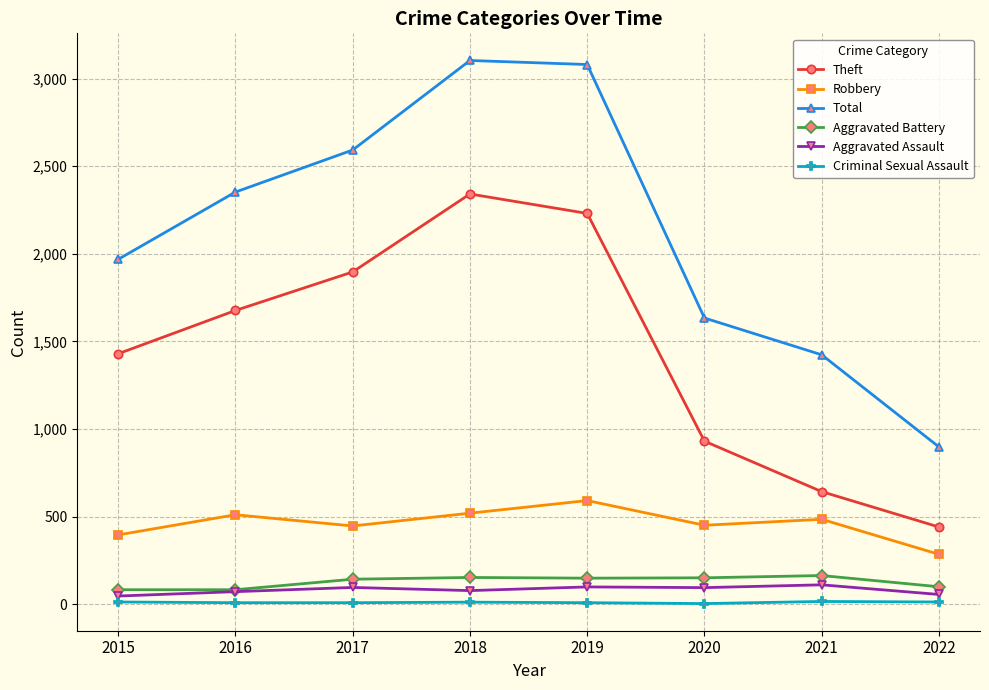

True or false: Criminal Sexual Assault has more than 0 interior local peaks.

True